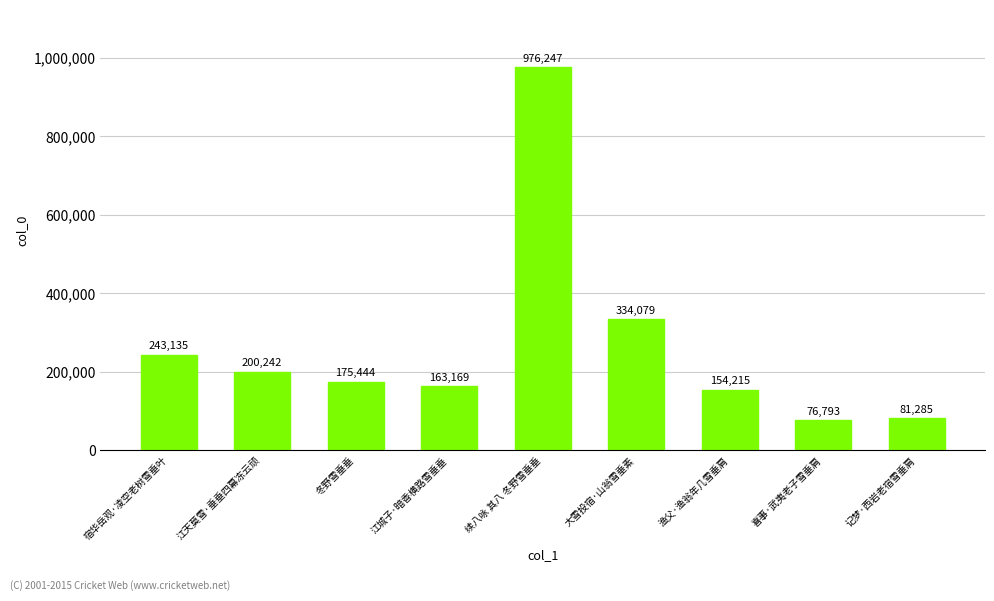

Rank the categories by value from highest to lowest.

续八咏 其八 冬野雪垂垂, 大雪投宿·山翁雪垂素, 宿华岳观·凌空老树雪垂叶, 江天莫雪·垂垂四幕冻云顽, 冬野雪垂垂, 江城子·暗香横路雪垂垂, 渔父·渔翁年几雪垂肩, 记梦·西岩老宿雪垂肩, 喜事·武夷老子雪垂肩